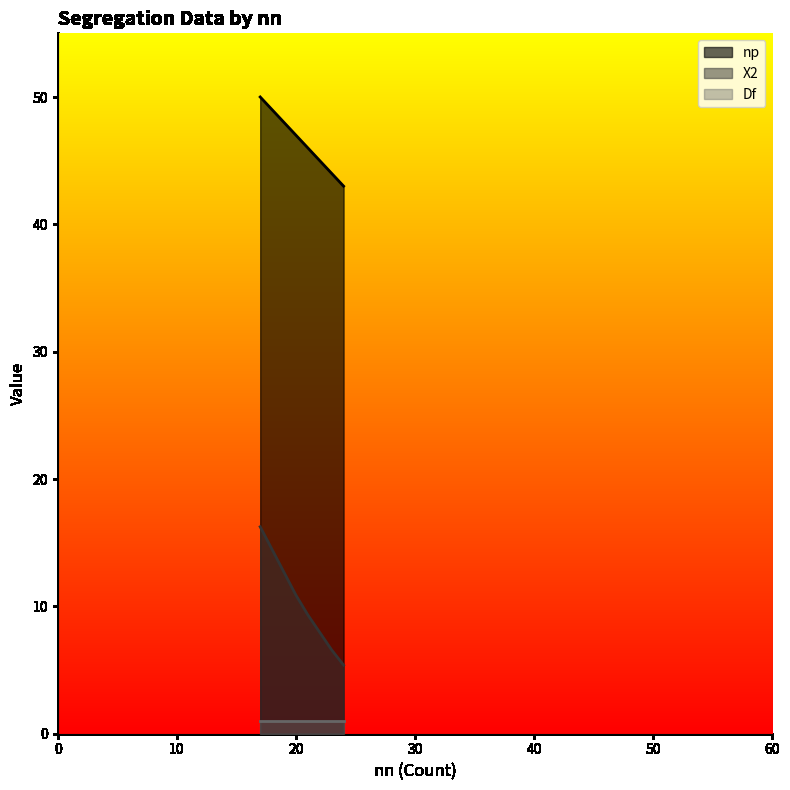

What value does the Df series have at 20?

1.0